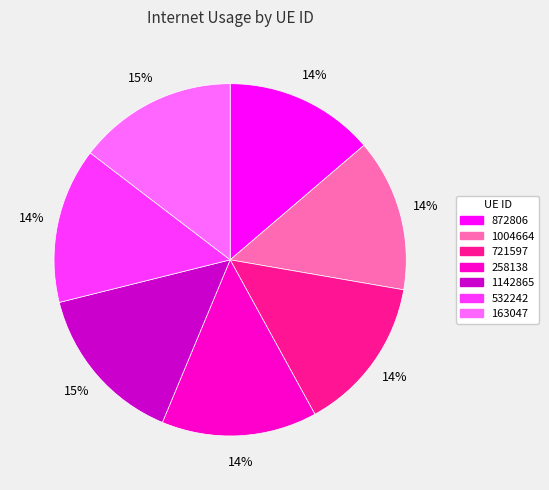

To the nearest percent, what portion does 532242 represent?

14%